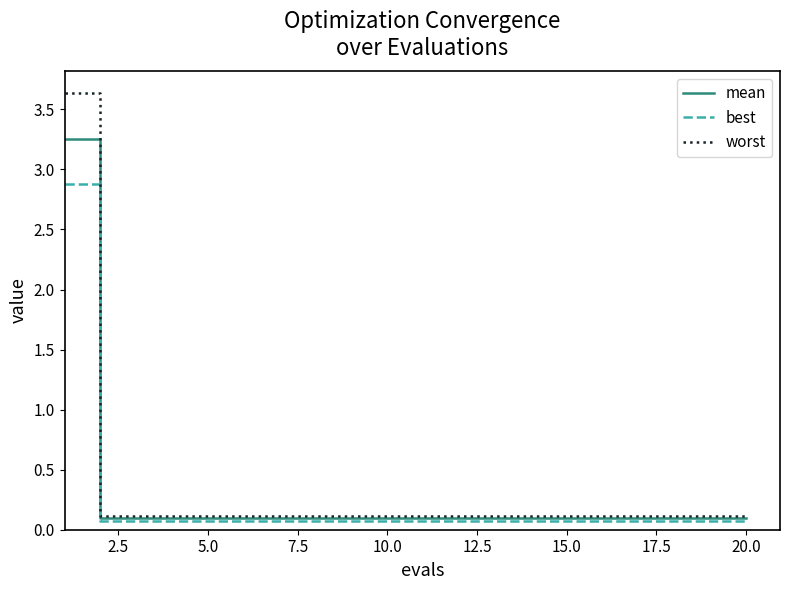

Which series has the widest spread of values?

worst